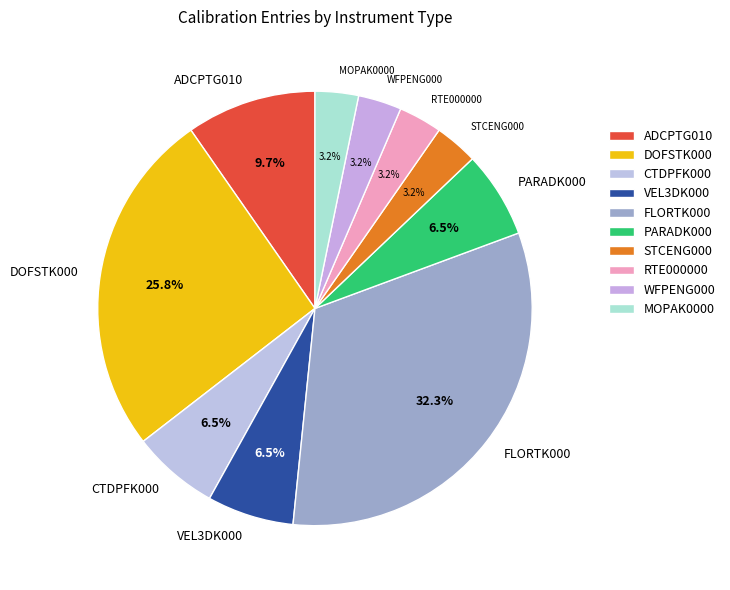

The STCENG000 slice represents 3% of the pie. True or false?

True